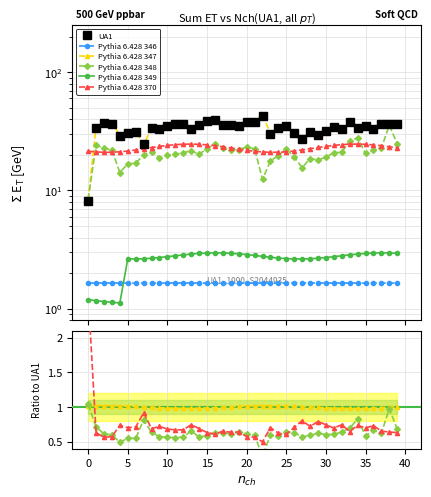

The Pythia 6.428 346 series shows 0.1 at 18. True or false?

False